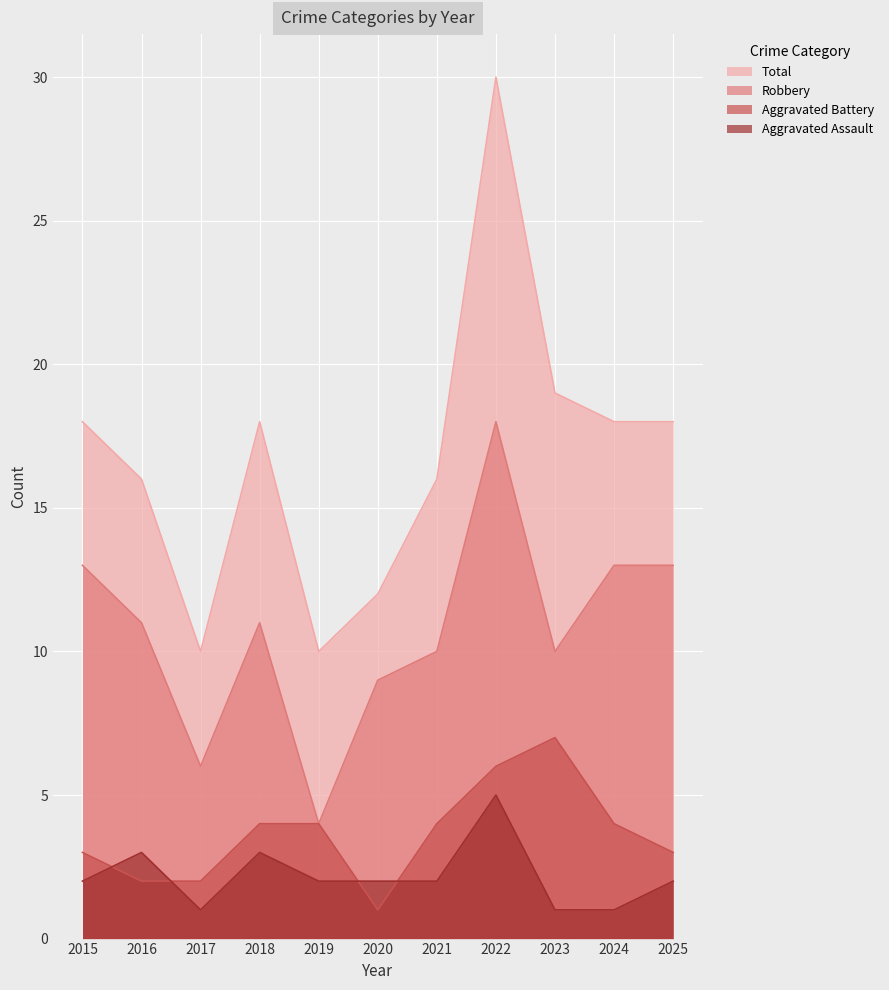

What is the value of the Aggravated Assault point at the 8th from the left?

5